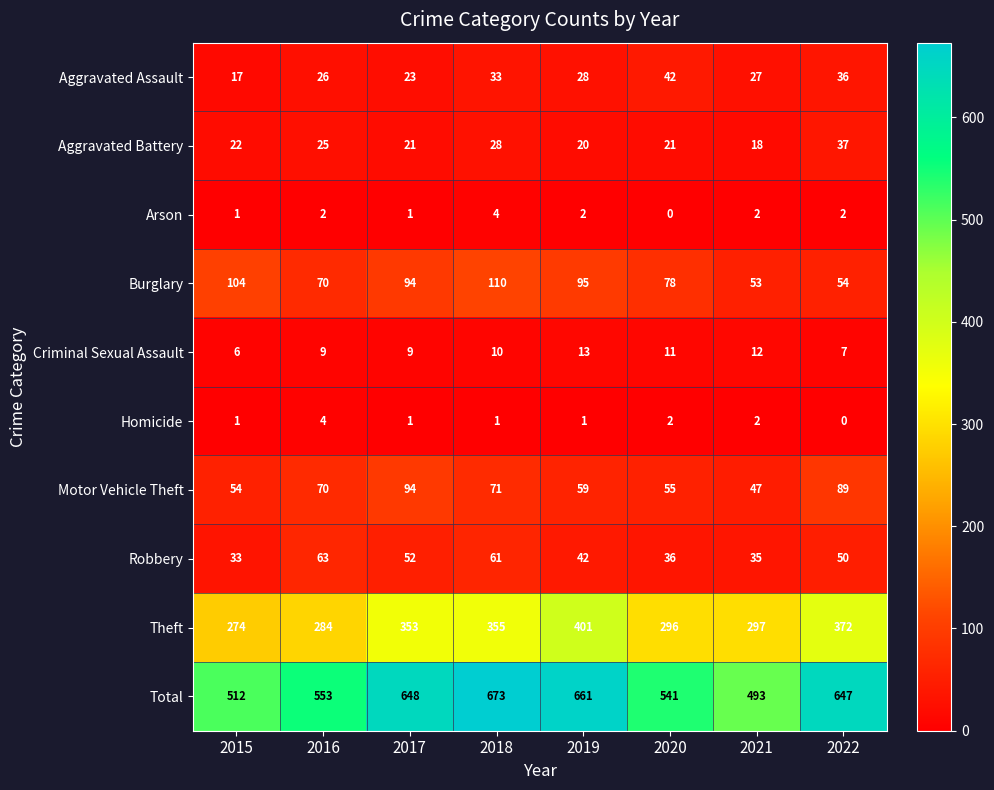

At 2022, list the series in order from largest to smallest.

Total, Theft, Motor Vehicle Theft, Burglary, Robbery, Aggravated Battery, Aggravated Assault, Criminal Sexual Assault, Arson, Homicide